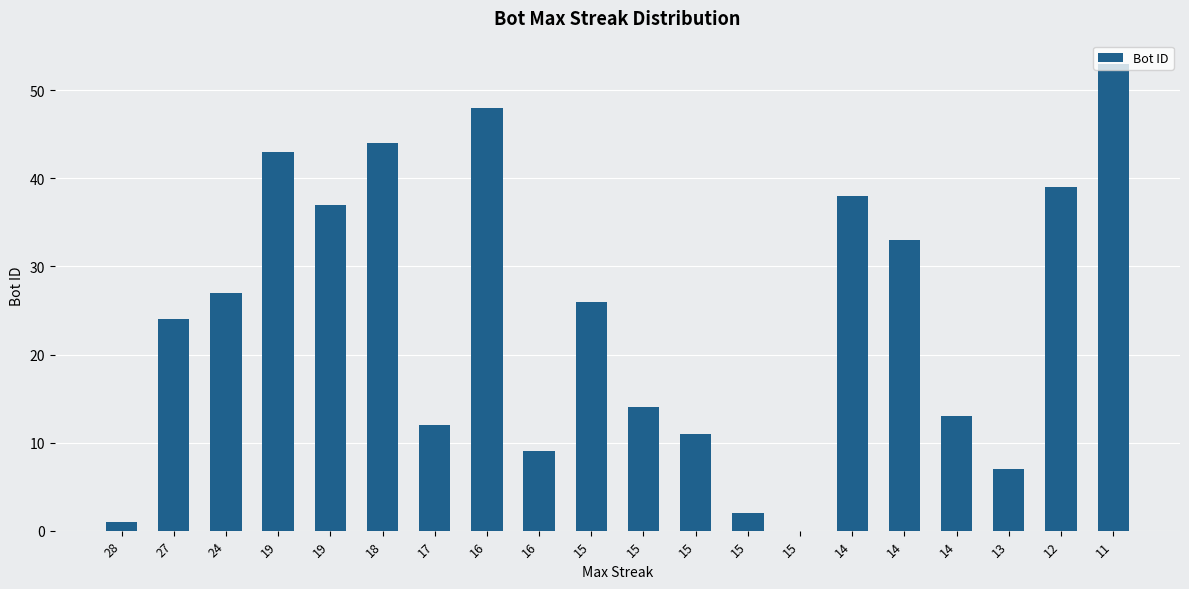

What is the average value?

24